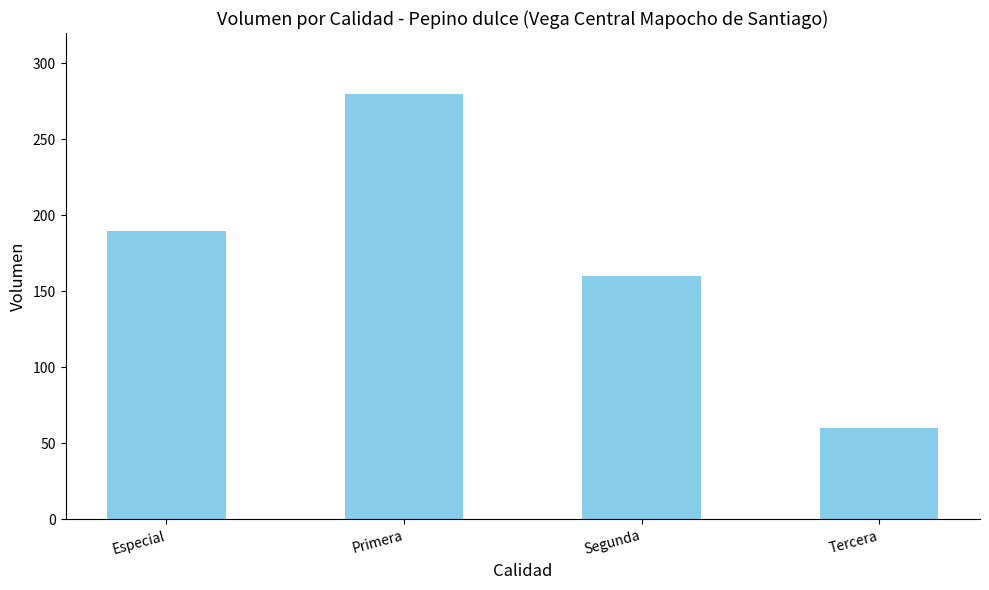

The chart shows a value of 280 at Primera. True or false?

True